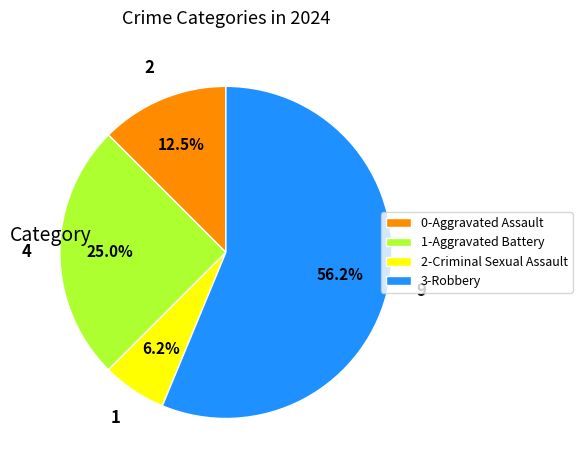

Rank the categories by value from highest to lowest.

3-Robbery, 1-Aggravated Battery, 0-Aggravated Assault, 2-Criminal Sexual Assault